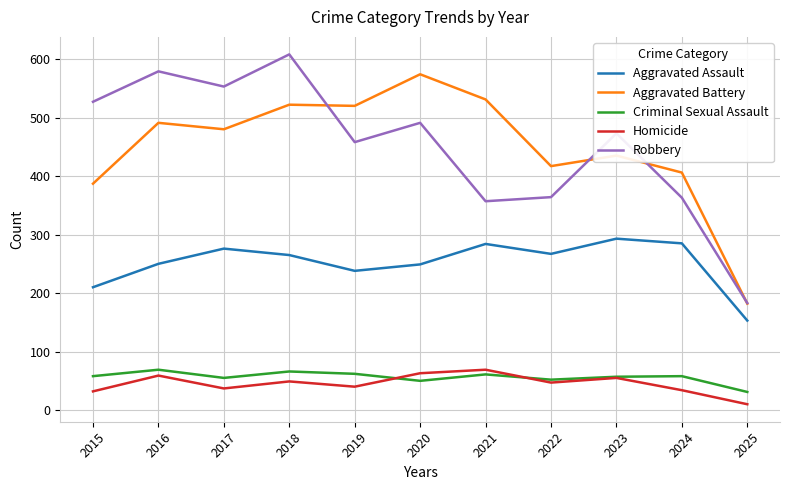

At which category does the chart reach its minimum across all series?

2025